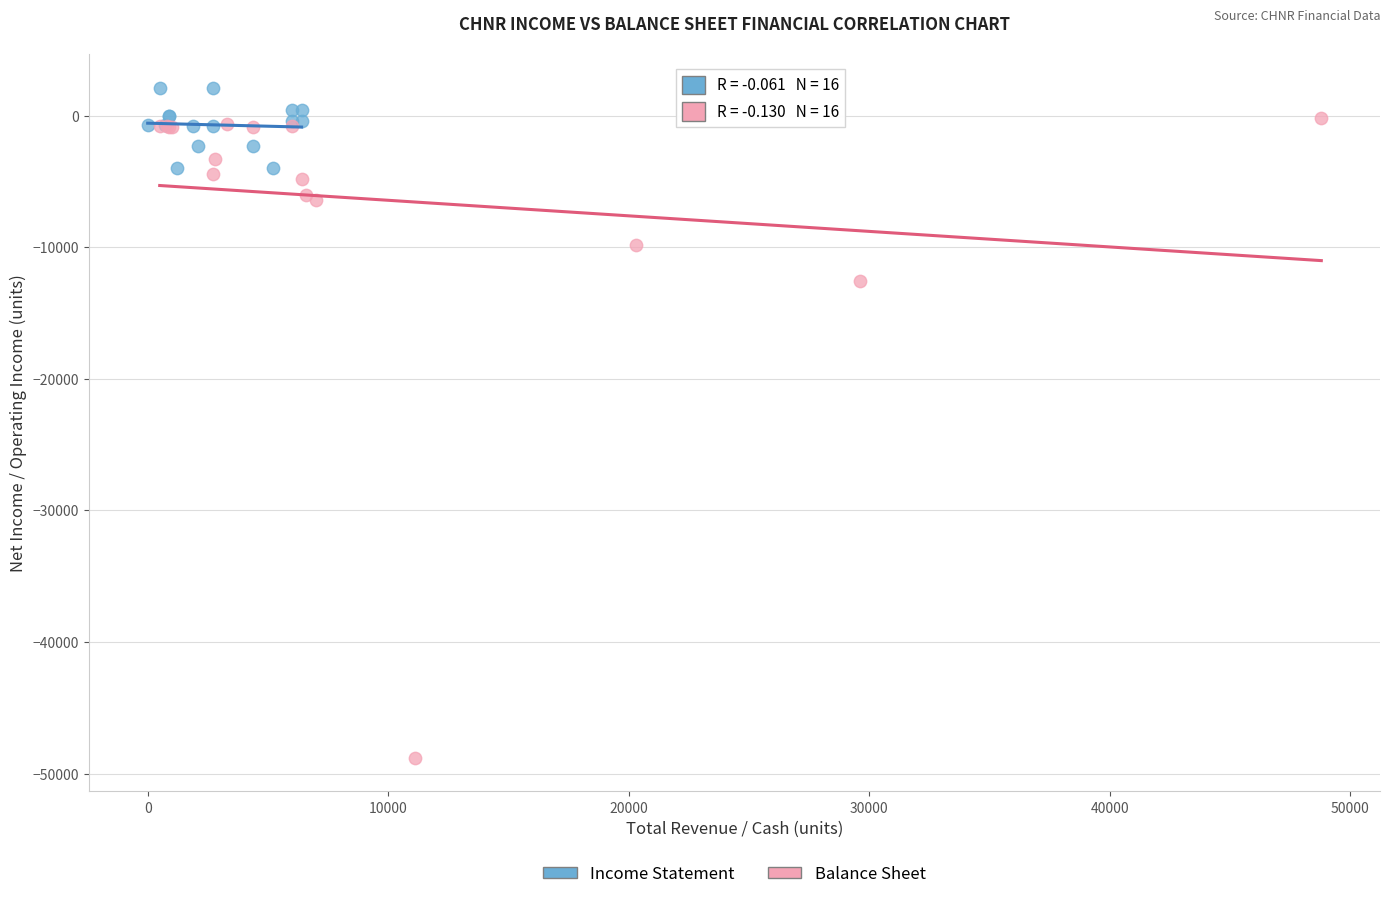

Which series has the widest spread of Y values?

Balance Sheet